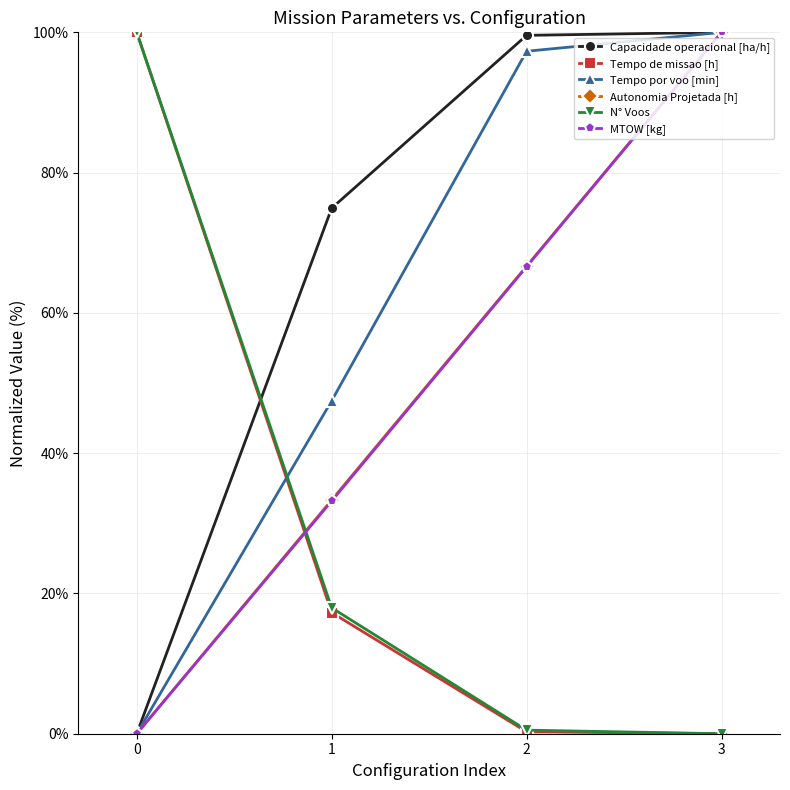

How many lines are shown in the chart?

6